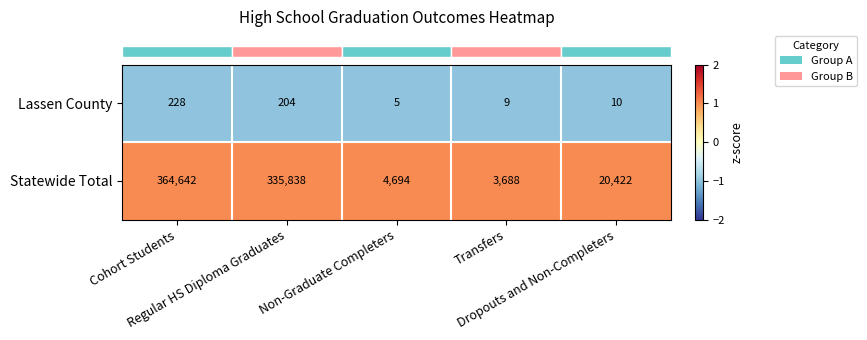

What is the greatest value displayed?

364642